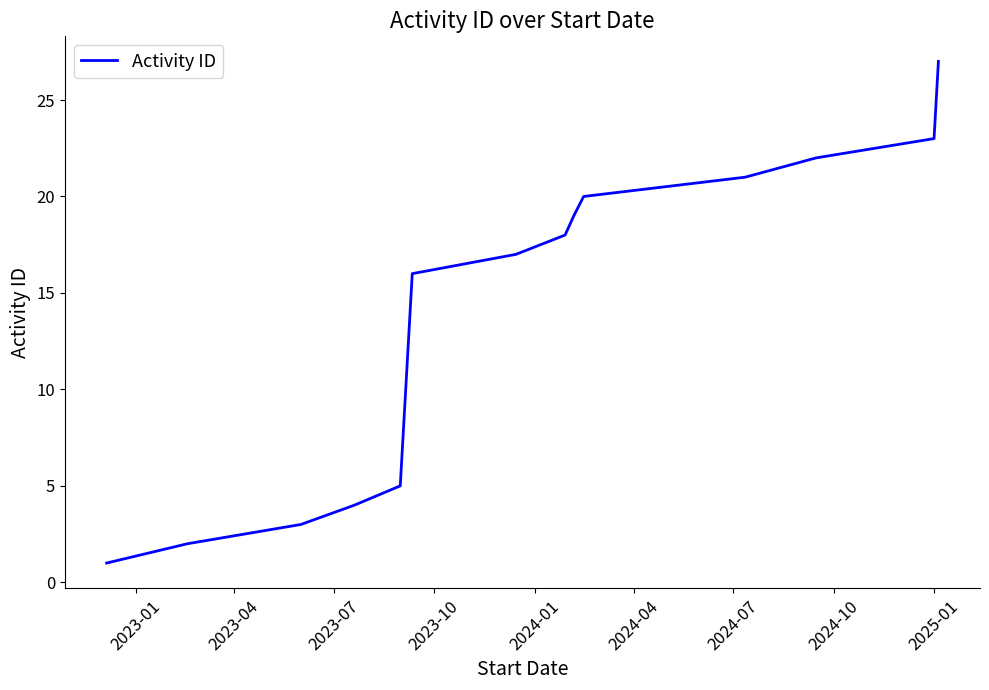

What is the greatest value displayed?

27